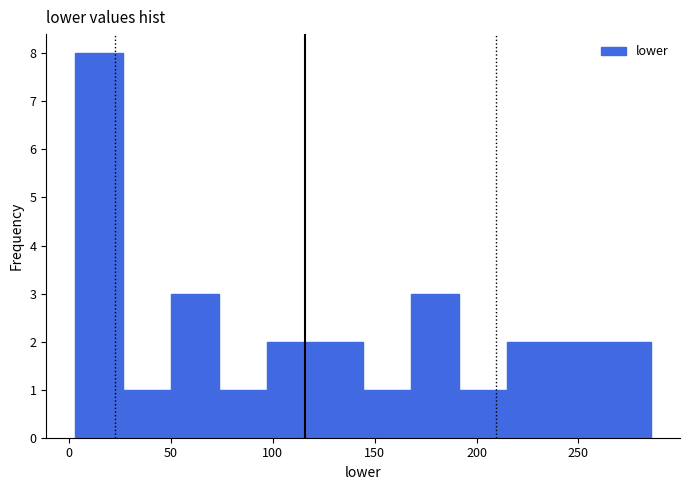

Reading left to right, list every bar in this chart as the range it spans on the x-axis followed by its height. Neither the bar edges nor the heights are printed on the chart, so give them approximately, as read against the axes.

5 to 25: 8
25 to 50: 1
50 to 75: 3
75 to 95: 1
95 to 120: 2
120 to 145: 2
145 to 170: 1
170 to 190: 3
190 to 215: 1
215 to 240: 2
240 to 260: 2
260 to 285: 2